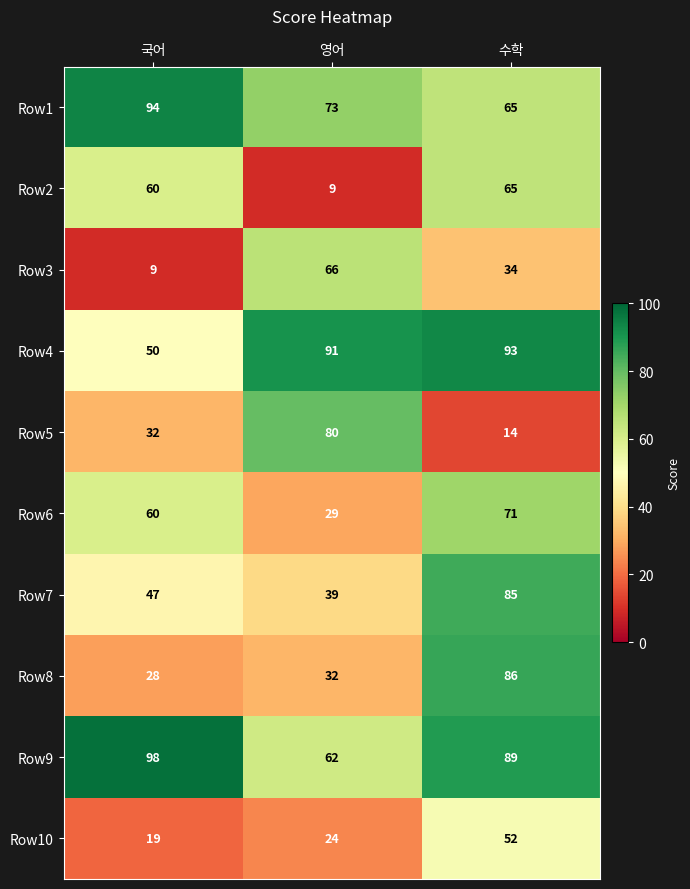

Which series changed the most between 영어 and 수학?

Row5